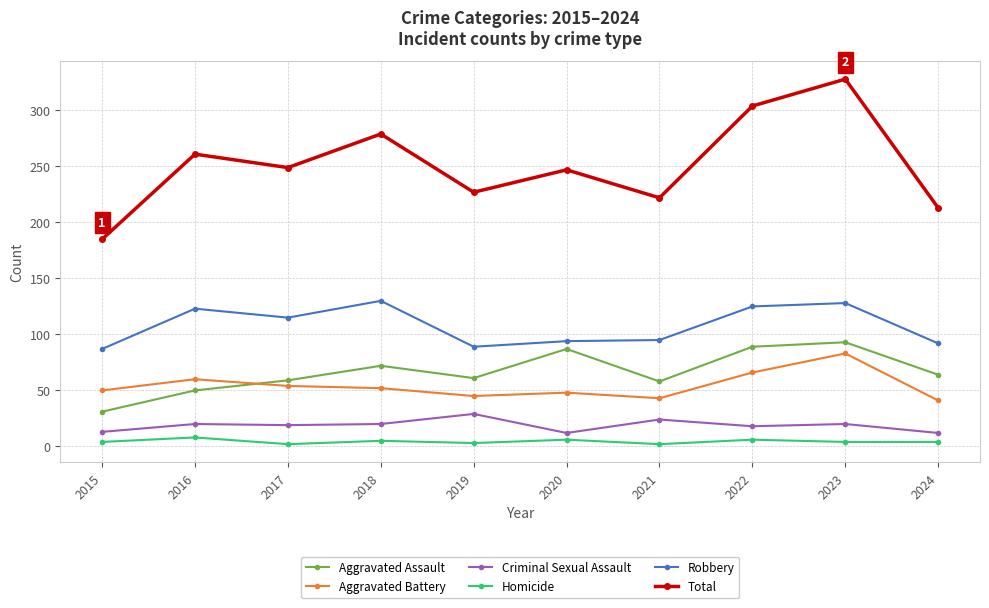

Which series has the widest spread of values?

Total